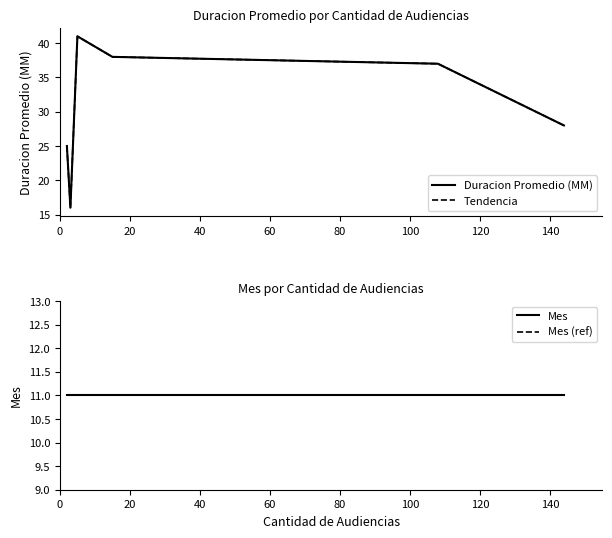

At how many categories does at least one series exceed 23?

5